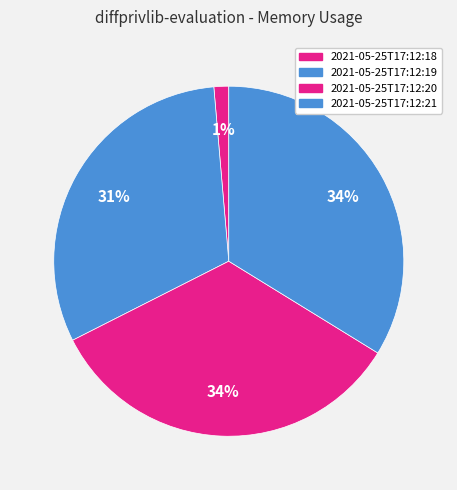

Does any single category account for the majority?

No